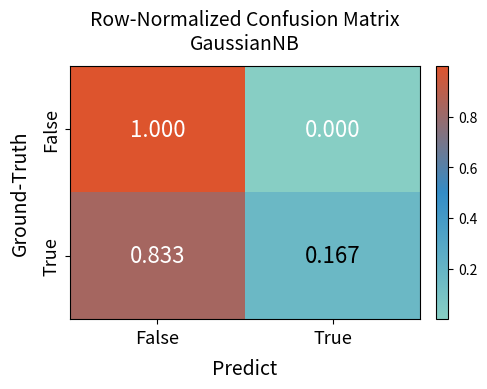

Which series has the widest spread of values?

False